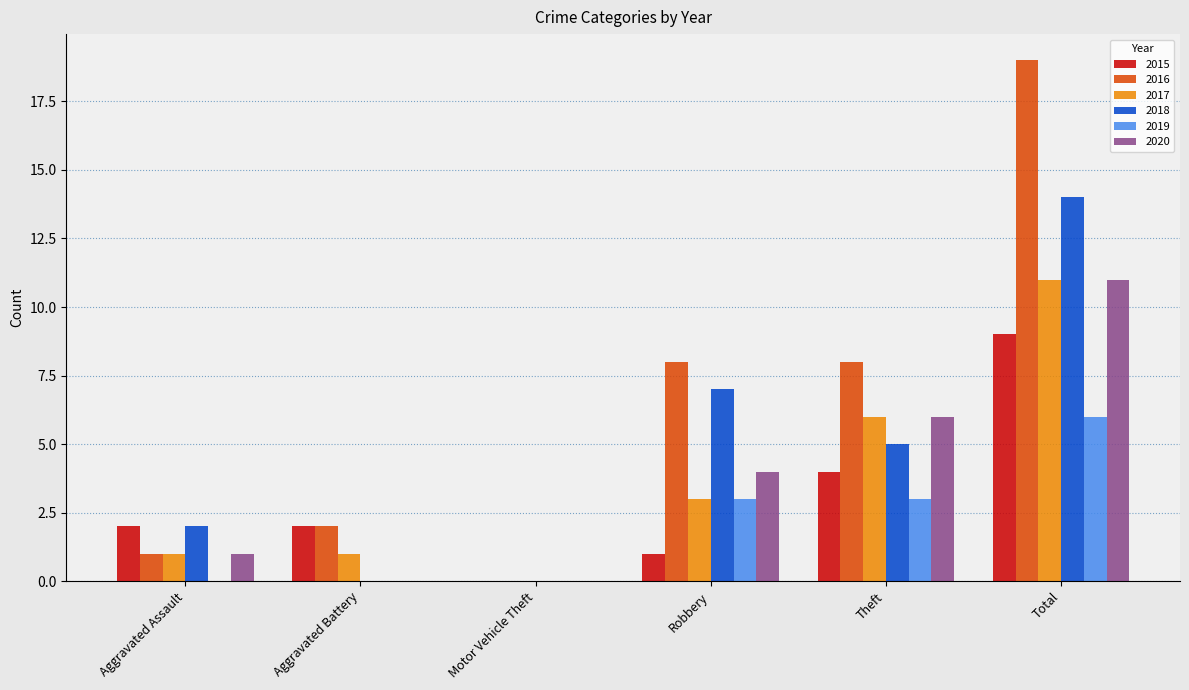

Reading left to right, list all the values displayed in this chart.

2015: 2	2	0	1	4	9
2016: 1	2	0	8	8	19
2017: 1	1	0	3	6	11
2018: 2	0	0	7	5	14
2019: 0	0	0	3	3	6
2020: 1	0	0	4	6	11